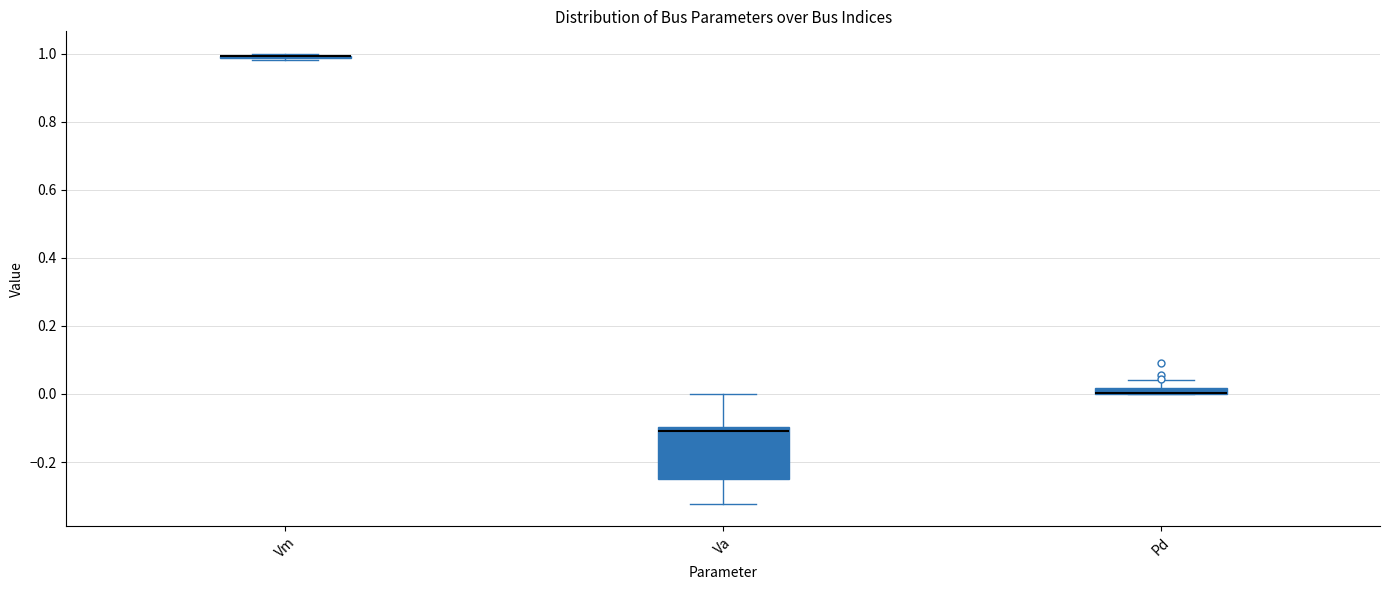

Comparing the boxes themselves (not the whiskers), which one is the tallest?

Va